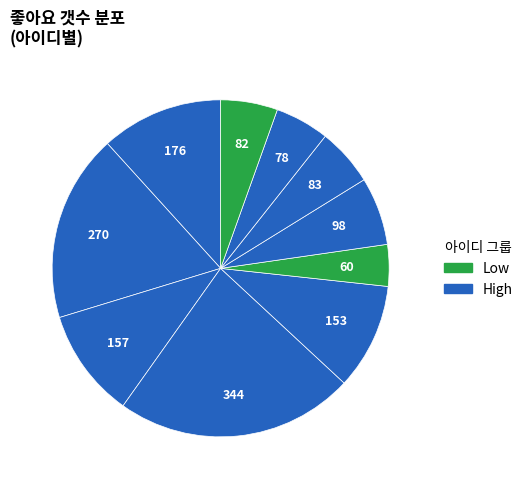

How many segments does this pie chart have?

10